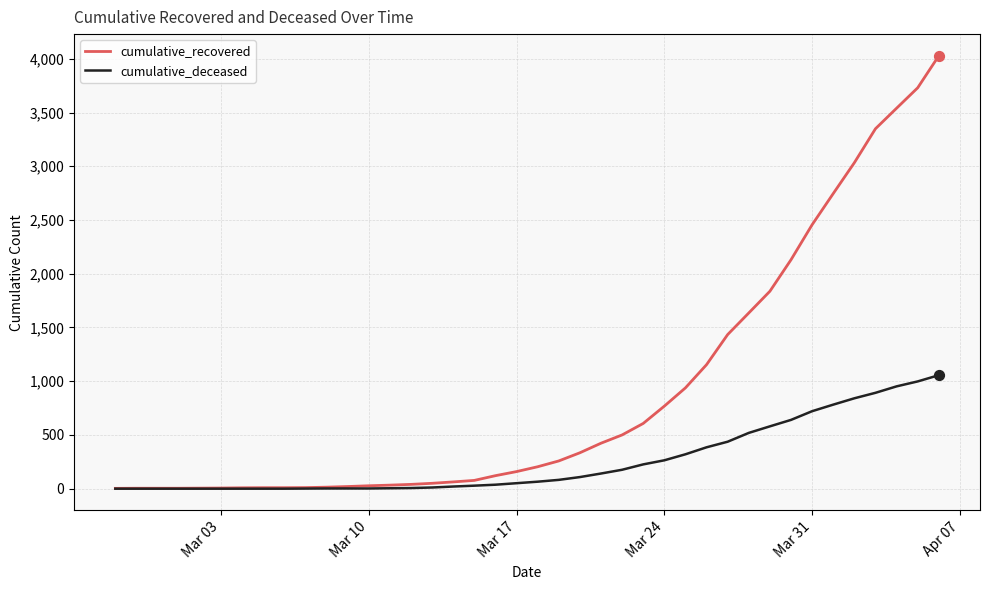

Rank the series by their maximum value, from highest to lowest.

cumulative_recovered, cumulative_deceased